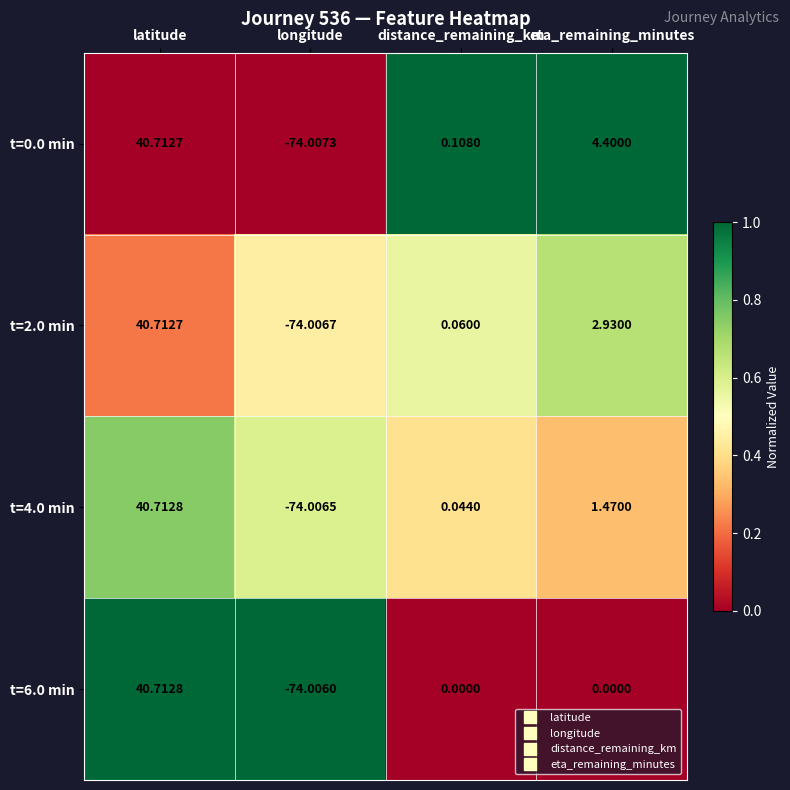

Is the value of t=6.0 min at distance_remaining_km greater than the value of t=4.0 min at latitude?

No